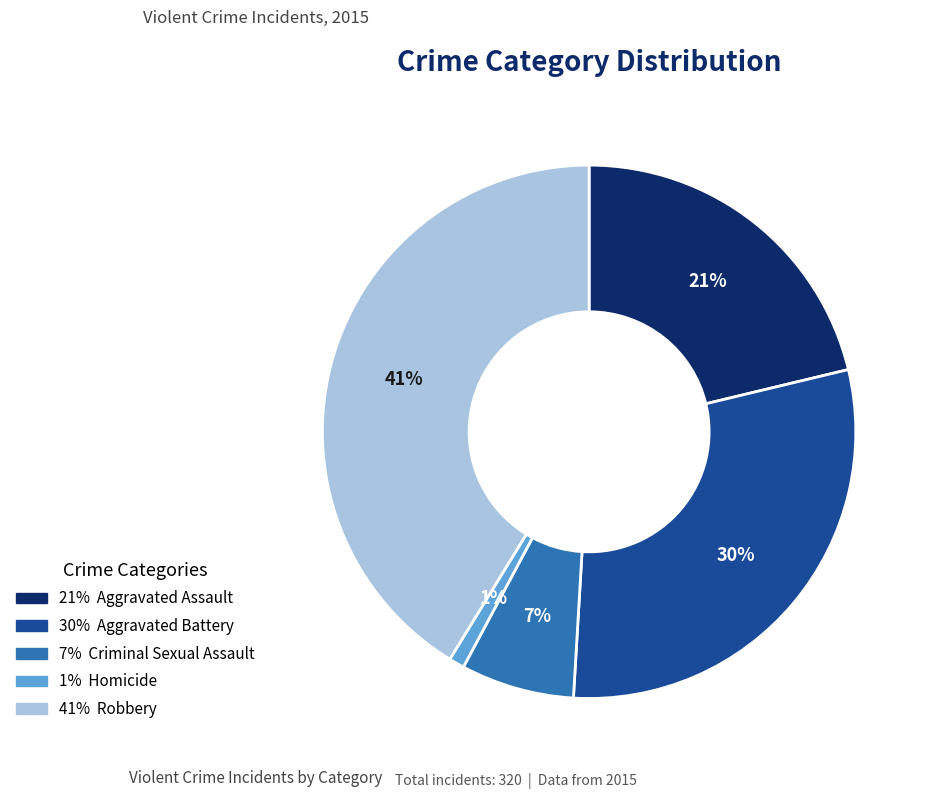

Is there a majority slice in this chart?

No